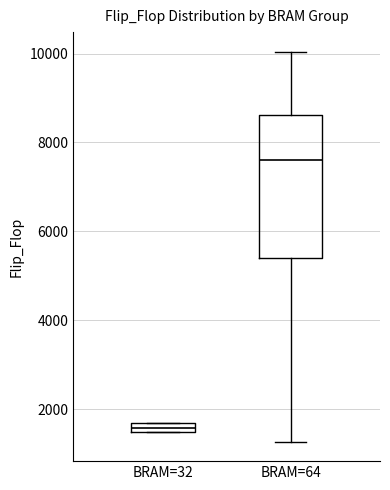

Where does the median line of the box for BRAM=64 sit on the y-axis? The values are not printed on the chart, so give them approximately, as read against the axis.

7600